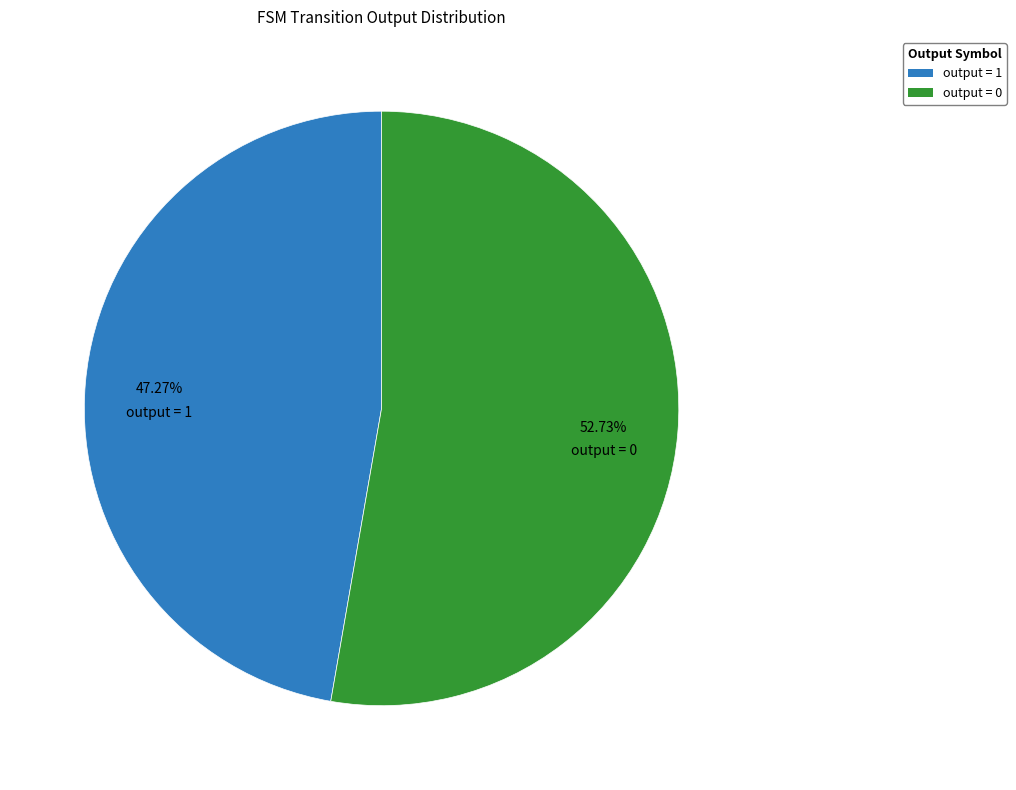

Do output = 1 and output = 0 together represent more than half of the pie?

Yes